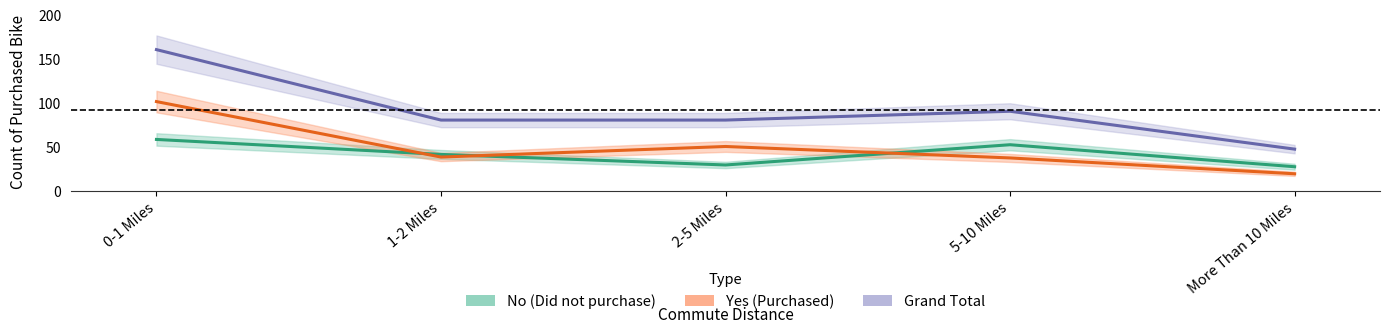

True or false: Yes (Purchased) has a value of 18 at 1-2 Miles.

False